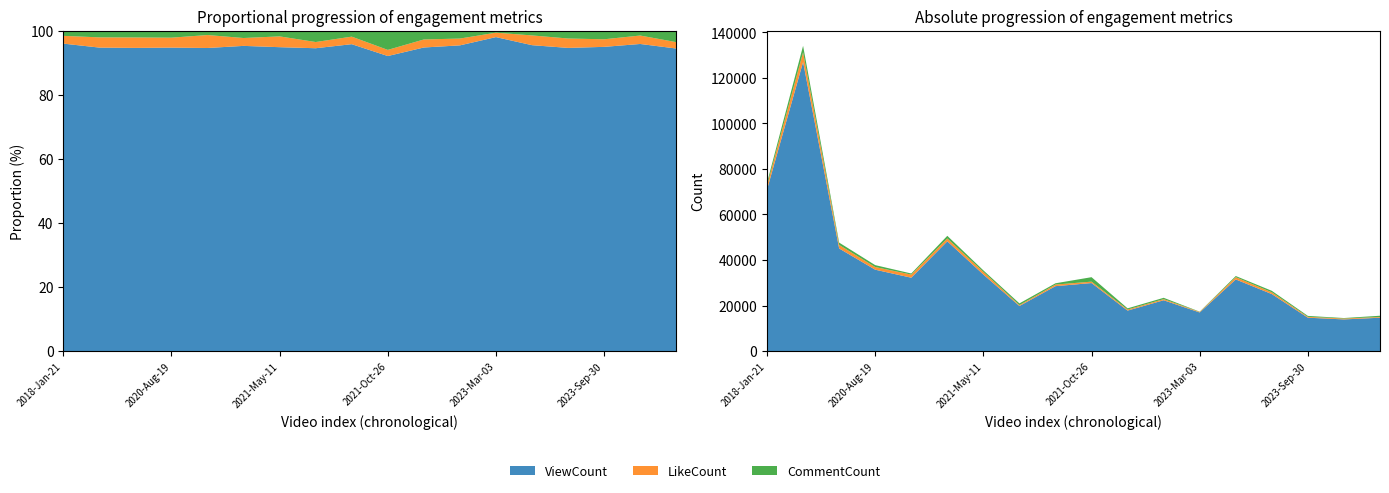

Reading right to left, what are all the values shown in this chart?

ViewCount: 2023-Oct-29=14645	2023-Sep-10=13896	2023-Sep-30=14653	2023-Aug-12=25028	2023-Mar-14=31460	2023-Mar-03=16945	2022-Nov-19=22314	2022-Oct-04=17773	2021-Oct-26=29873	2021-May-03=28510	2021-May-22=19787	2021-May-11=33611	2020-Nov-23=48204	2020-Nov-21=32220	2020-Aug-19=35742	2020-Apr-26=45068	2018-Jan-22=126960	2018-Jan-21=70940
LikeCount: 2023-Oct-29=309	2023-Sep-10=383	2023-Sep-30=365	2023-Aug-12=777	2023-Mar-14=1004	2023-Mar-03=239	2022-Nov-19=498	2022-Oct-04=470	2021-Oct-26=621	2021-May-03=701	2021-May-22=406	2021-May-11=1195	2020-Nov-23=1245	2020-Nov-21=1378	2020-Aug-19=1172	2020-Apr-26=1551	2018-Jan-22=4284	2018-Jan-21=1791
CommentCount: 2023-Oct-29=559	2023-Sep-10=223	2023-Sep-30=419	2023-Aug-12=653	2023-Mar-14=497	2023-Mar-03=113	2022-Nov-19=581	2022-Oct-04=520	2021-Oct-26=1955	2021-May-03=562	2021-May-22=747	2021-May-11=641	2020-Nov-23=1172	2020-Nov-21=472	2020-Aug-19=834	2020-Apr-26=1022	2018-Jan-22=2831	2018-Jan-21=1214